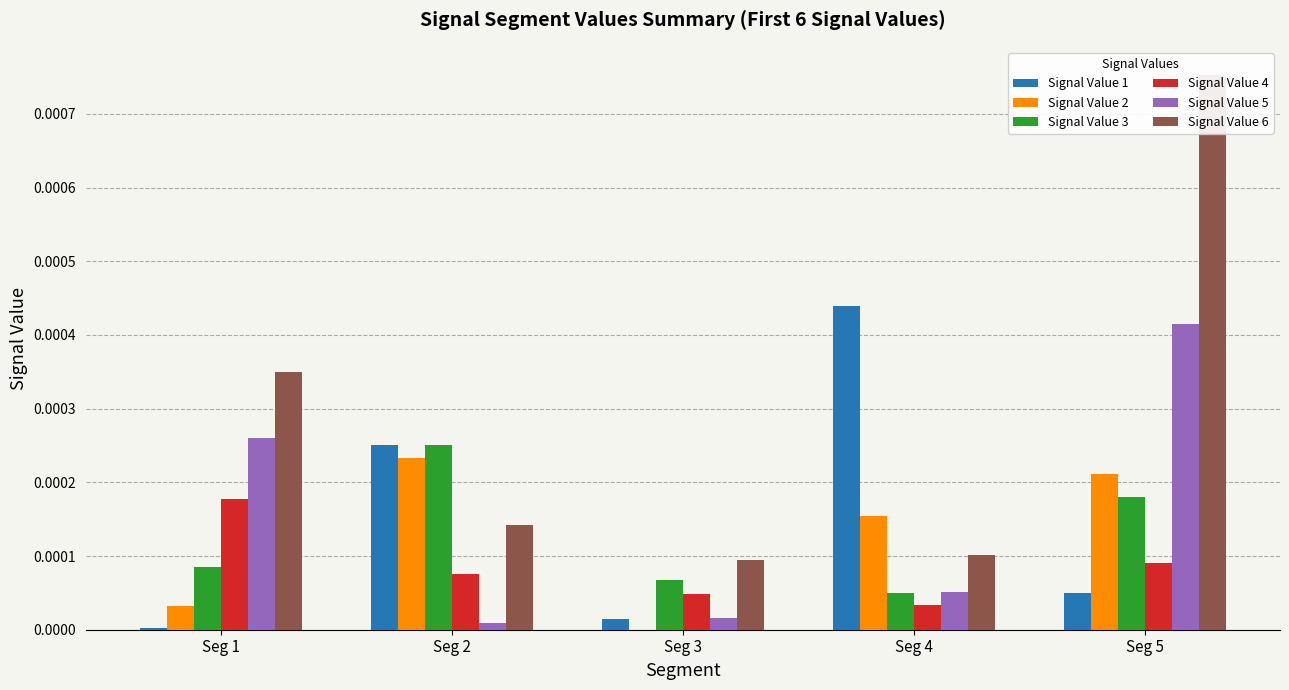

Is the value of Signal Value 6 at Seg 1 greater than the value of Signal Value 3 at Seg 1?

Yes